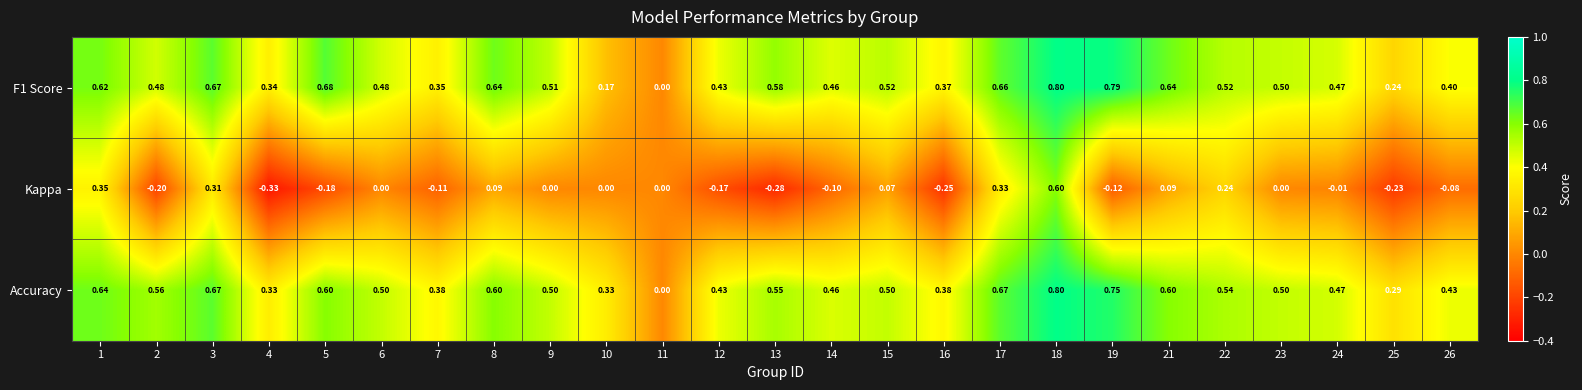

Rank the series at 17 from lowest to highest value.

Kappa, F1 Score, Accuracy